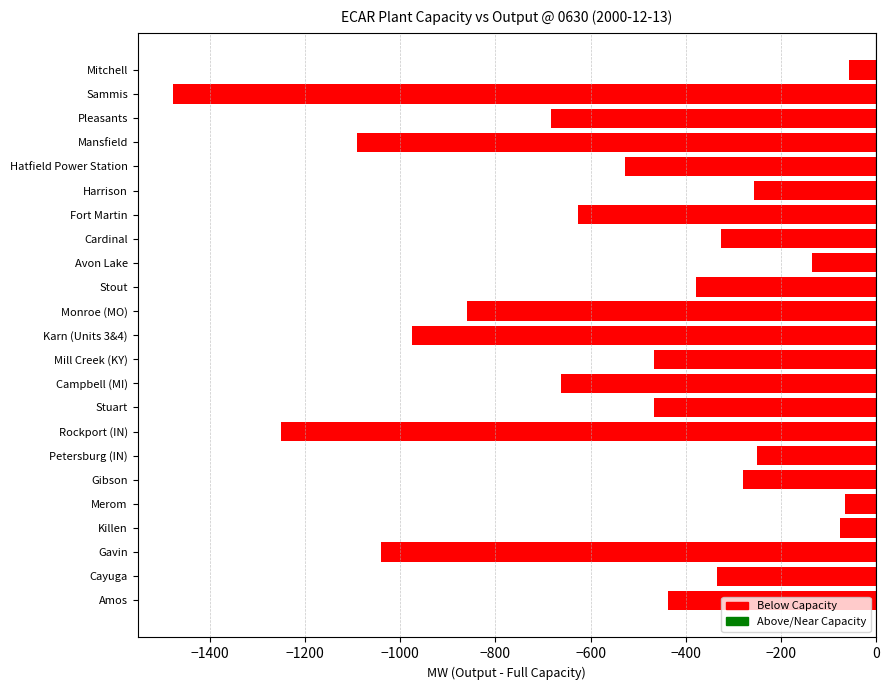

Between Rockport (IN) and Fort Martin, which is larger?

Fort Martin